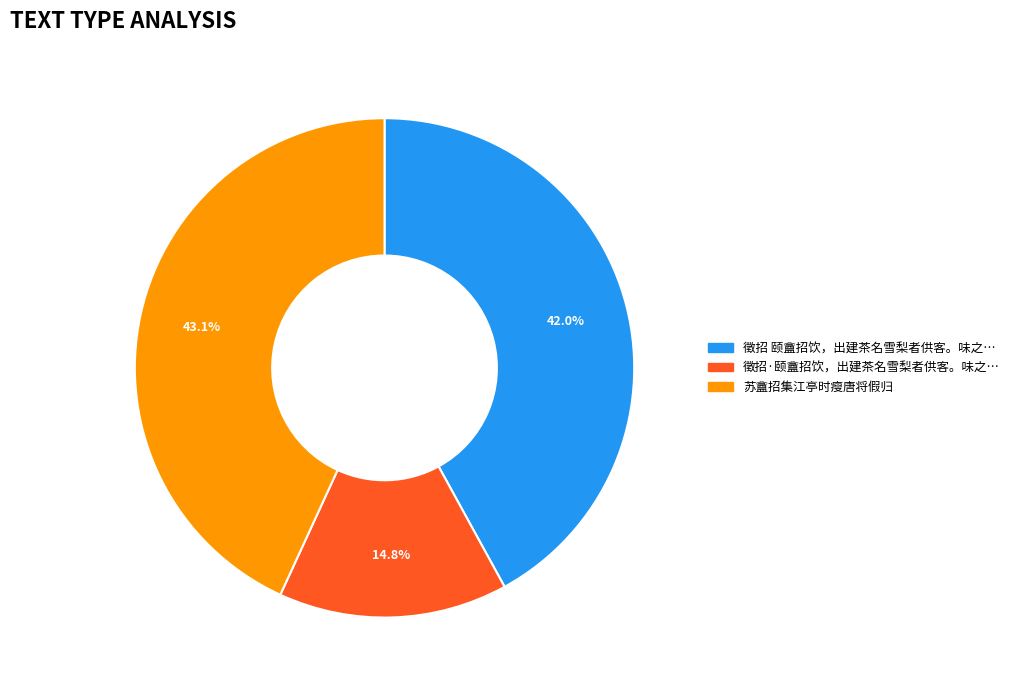

Is there a majority slice in this chart?

No